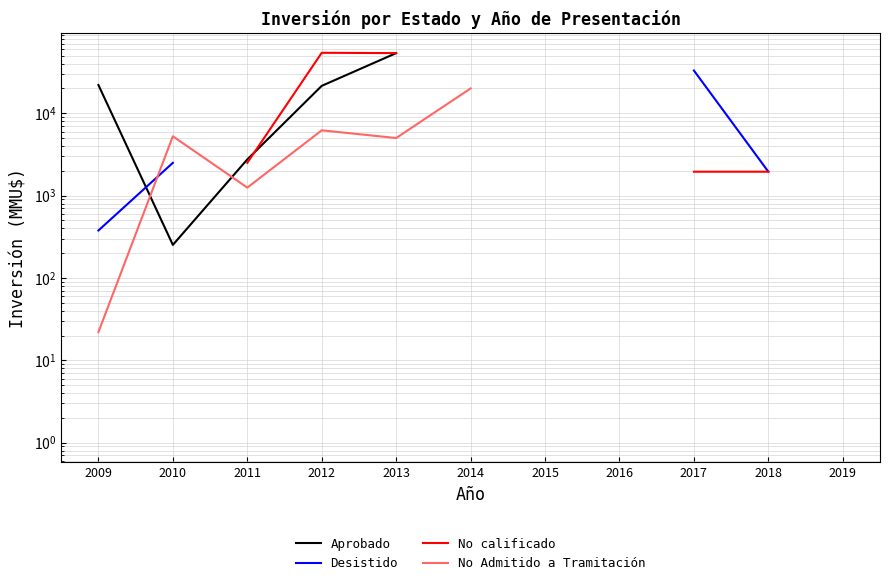

What is the sum of the No Admitido a Tramitación values at 2012 and 2011?

7450.0